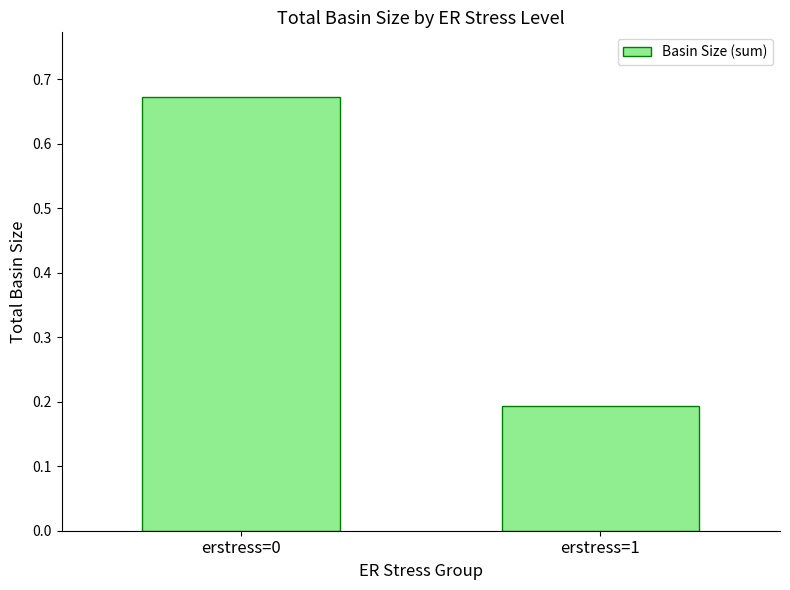

Count the number of data series in this chart.

1